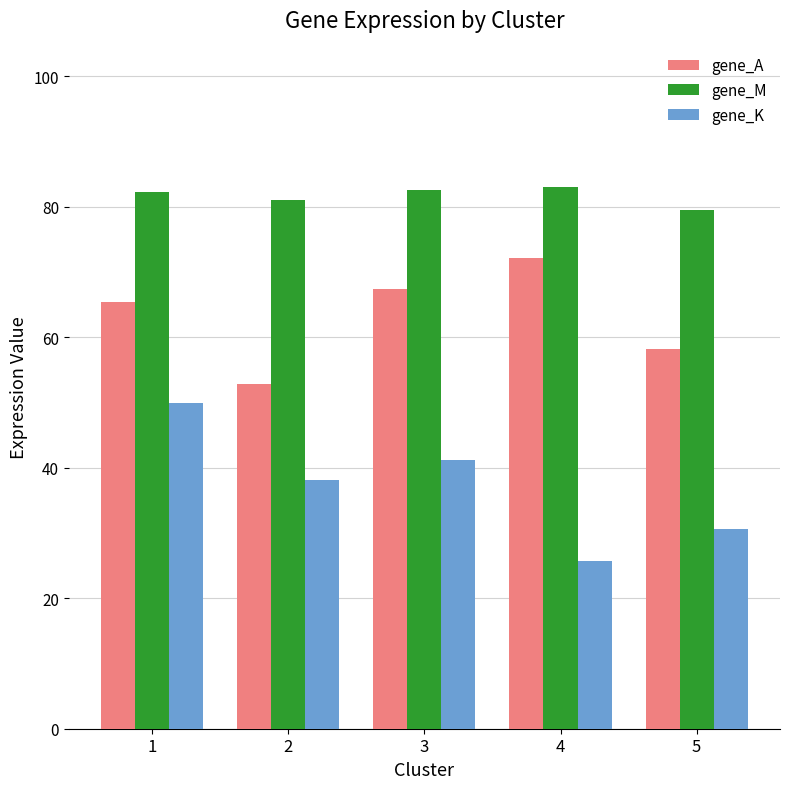

At which label does gene_M first exceed 82?

1